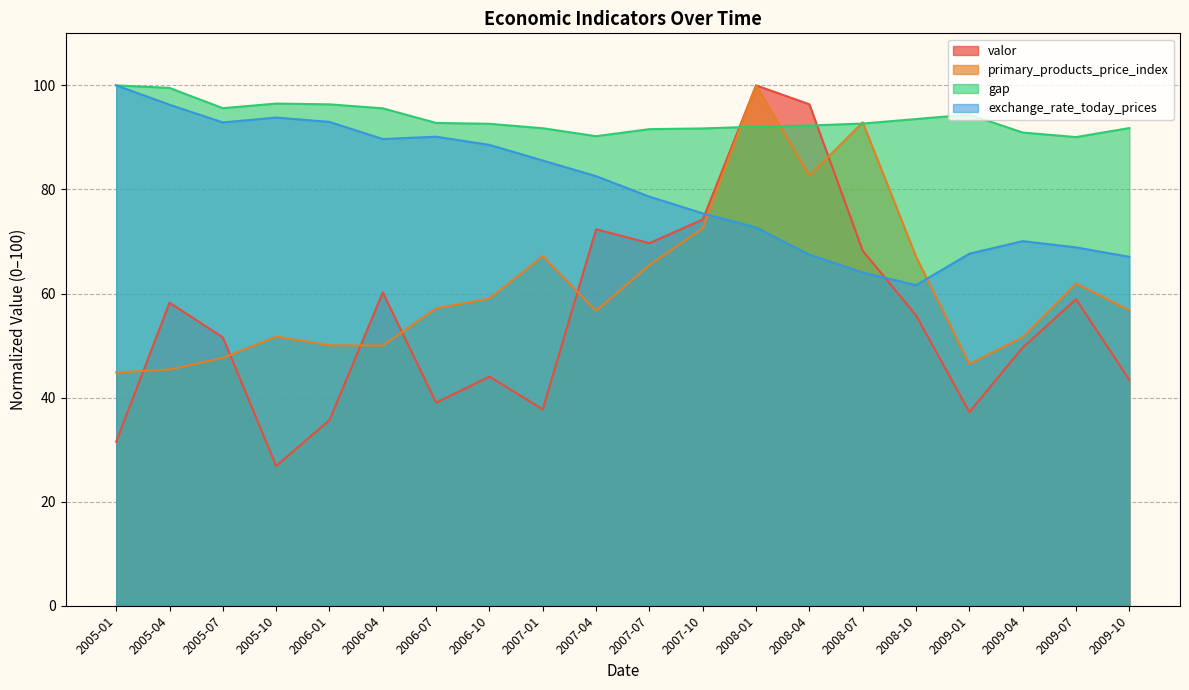

In gap, how many points are higher than both neighbors (excluding endpoints)?

2